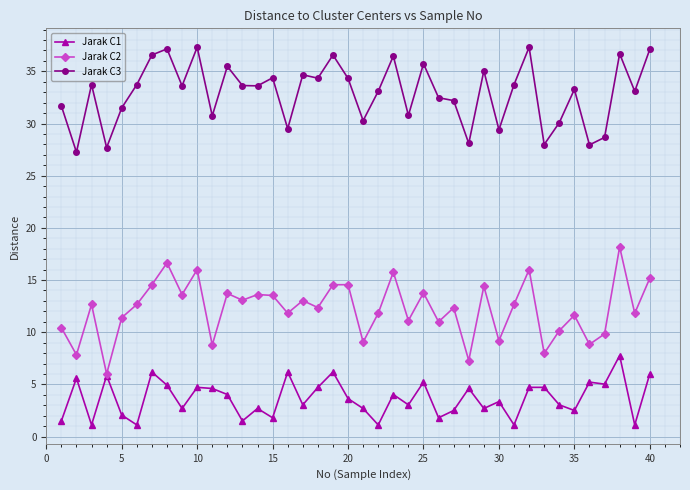

Which series has the largest total across all categories?

Jarak C3